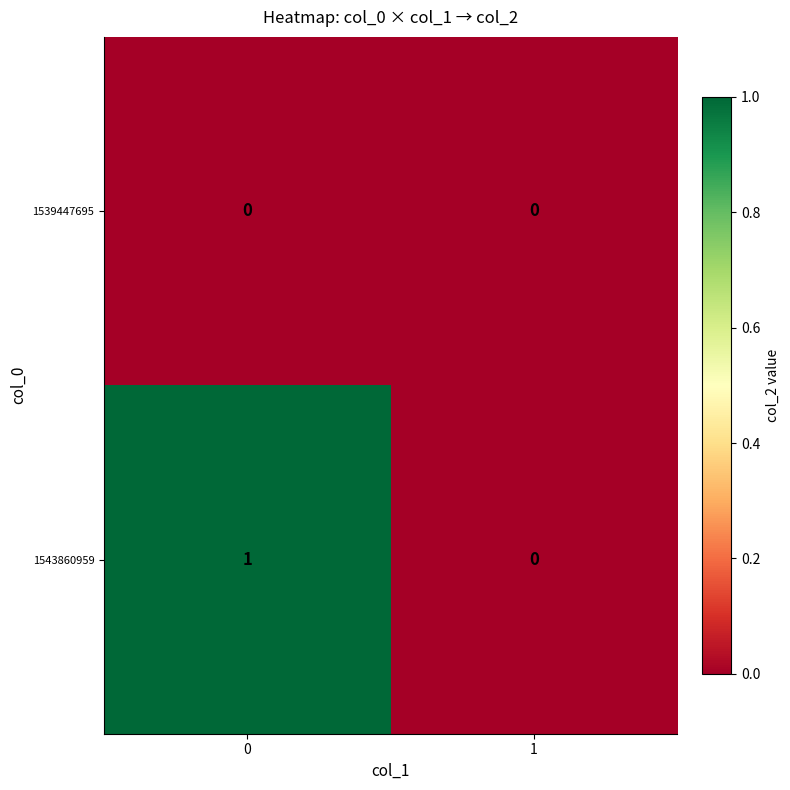

At 0, list the series in order from smallest to largest.

1539447695, 1543860959